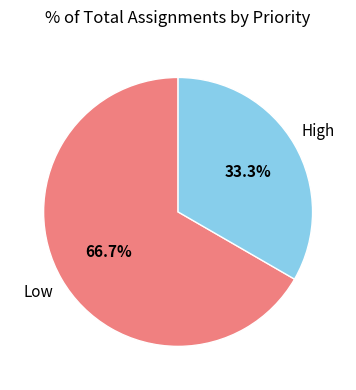

Count the number of slices in the pie.

2